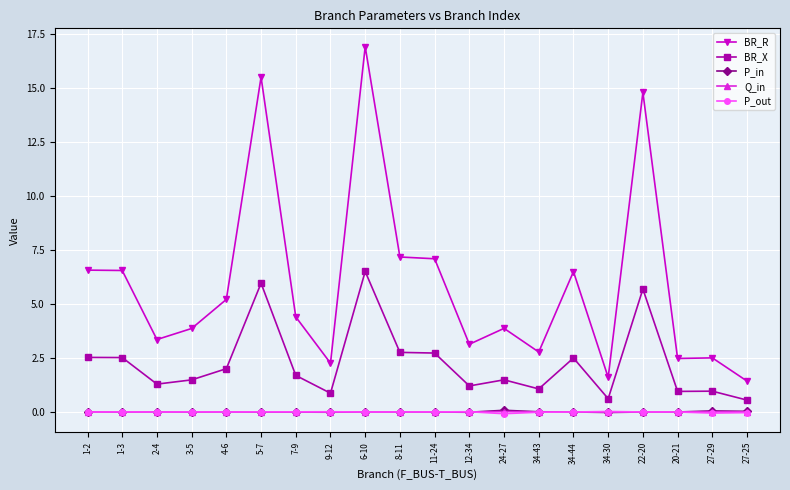

What is the sum of all P_out values?

-0.1